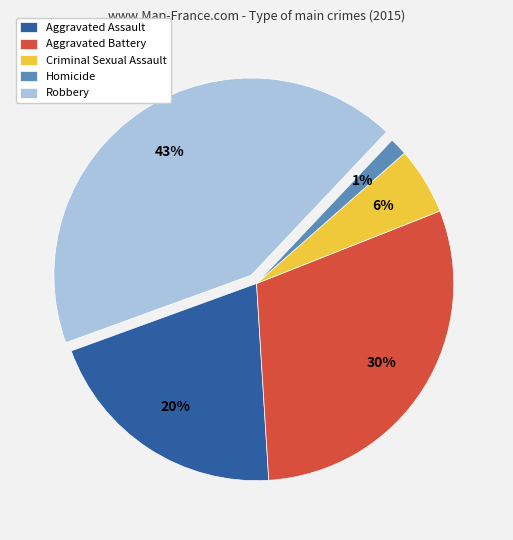

Approximately how many times larger is the value at Aggravated Assault compared to Robbery?

0.5